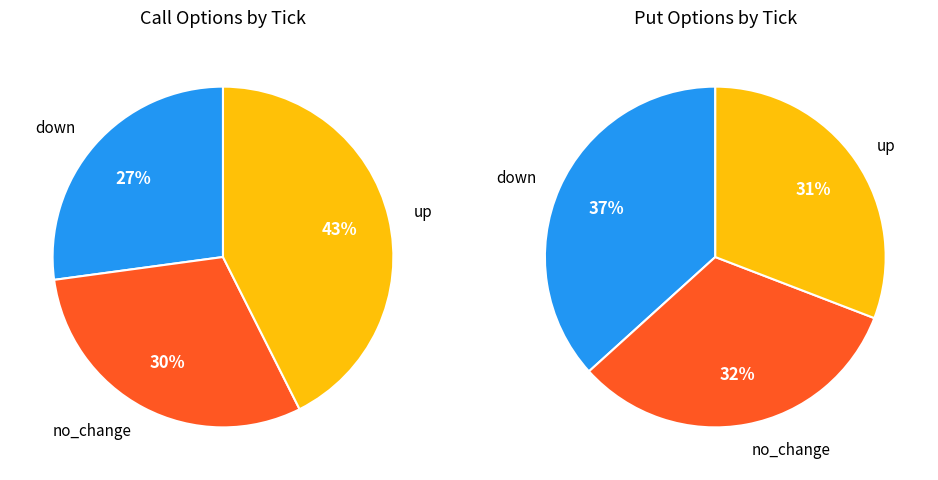

The no_change slice represents 33% of the pie. True or false?

False